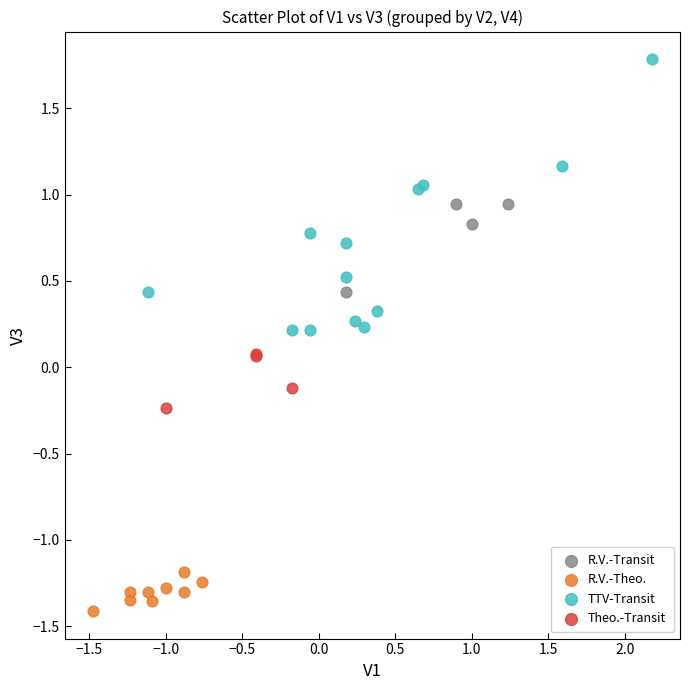

Which series reaches the minimum Y coordinate?

R.V.-Theo.